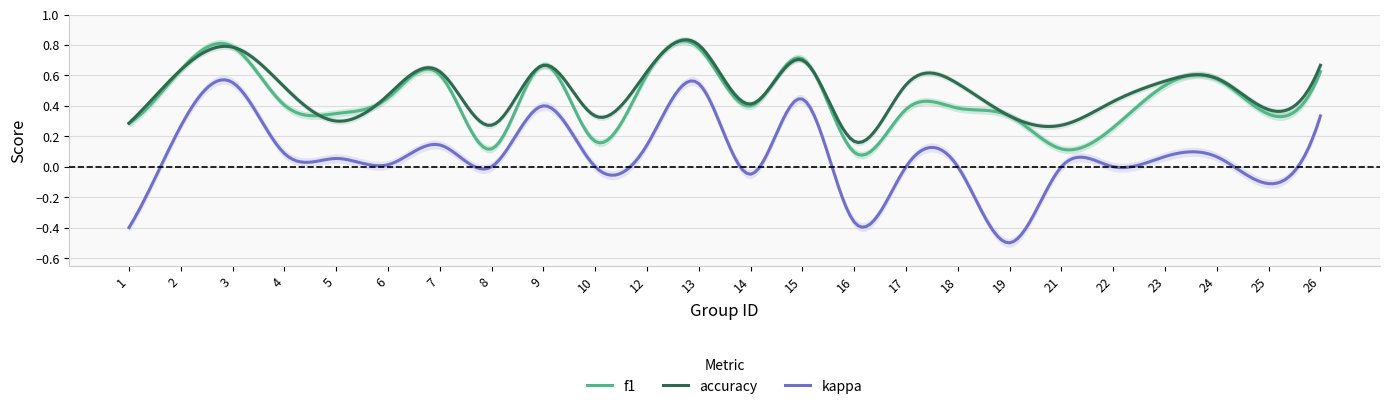

Between 16 and 25, which series saw the biggest shift?

kappa